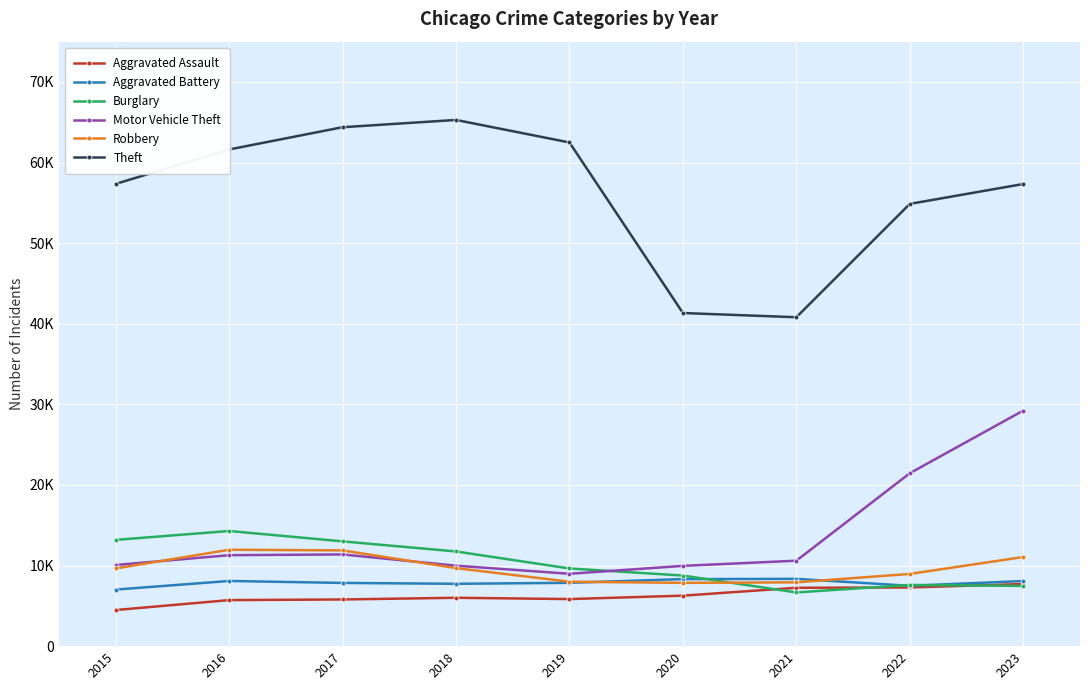

List the series in order of their peak value, lowest first.

Aggravated Assault, Aggravated Battery, Robbery, Burglary, Motor Vehicle Theft, Theft